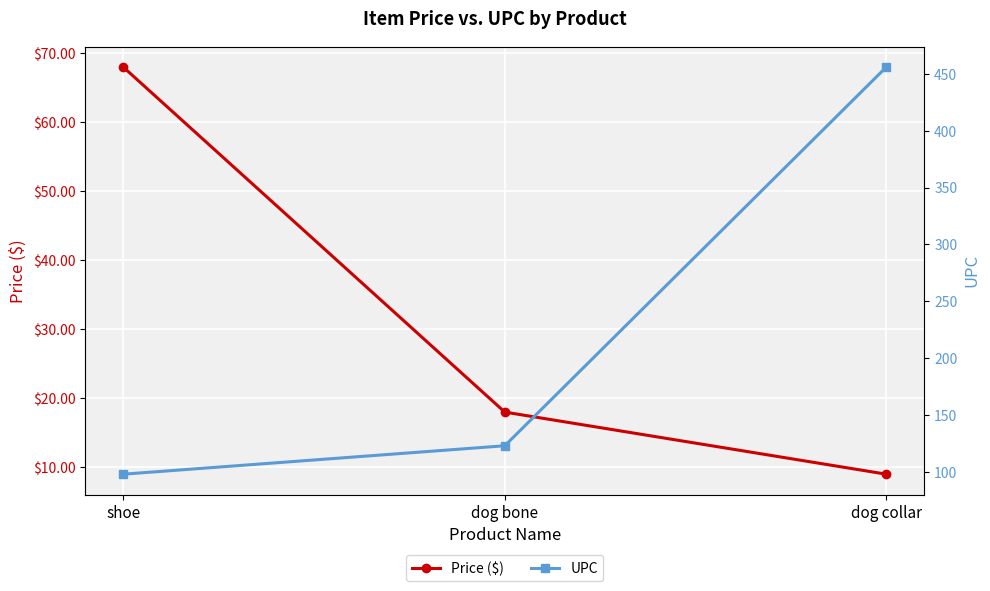

At which label does Price ($) first exceed 17?

shoe